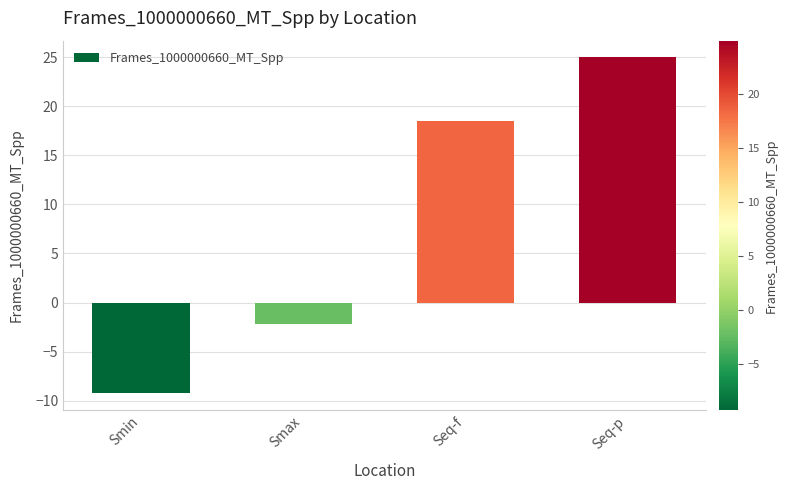

Reading right to left, list all the values displayed in this chart.

Seq-p=25.0	Seq-f=18.5	Smax=-2.2	Smin=-9.3